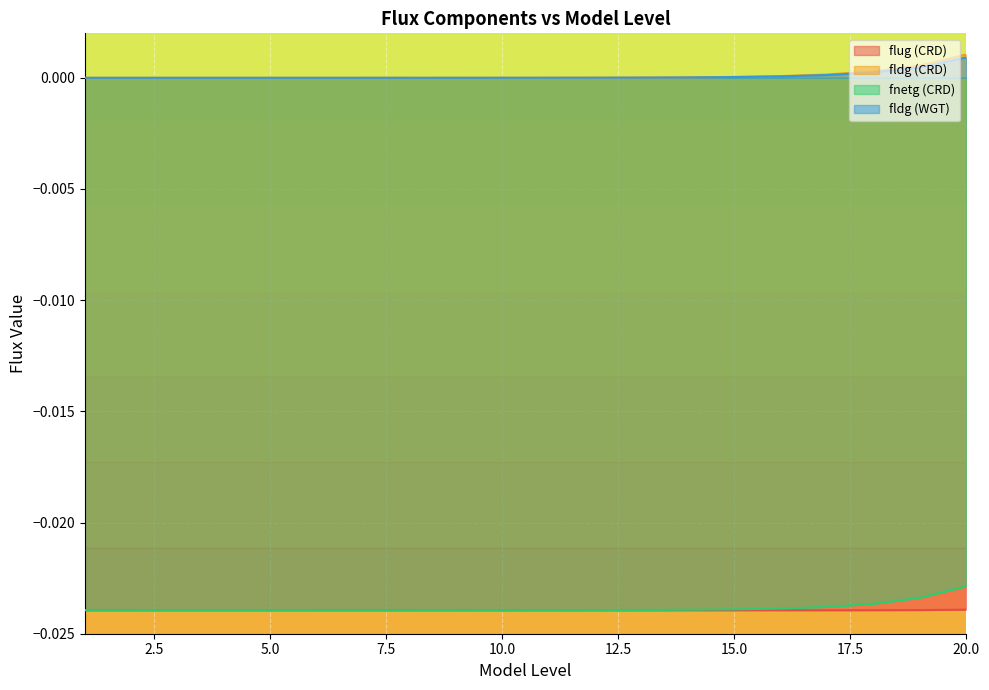

At which category is the sum across all series the highest?

20.0